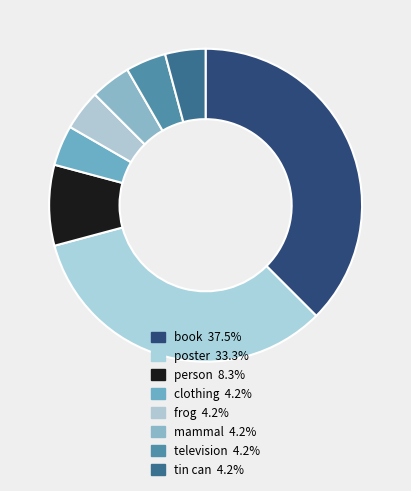

What percentage is NOT represented by frog?

95.8%